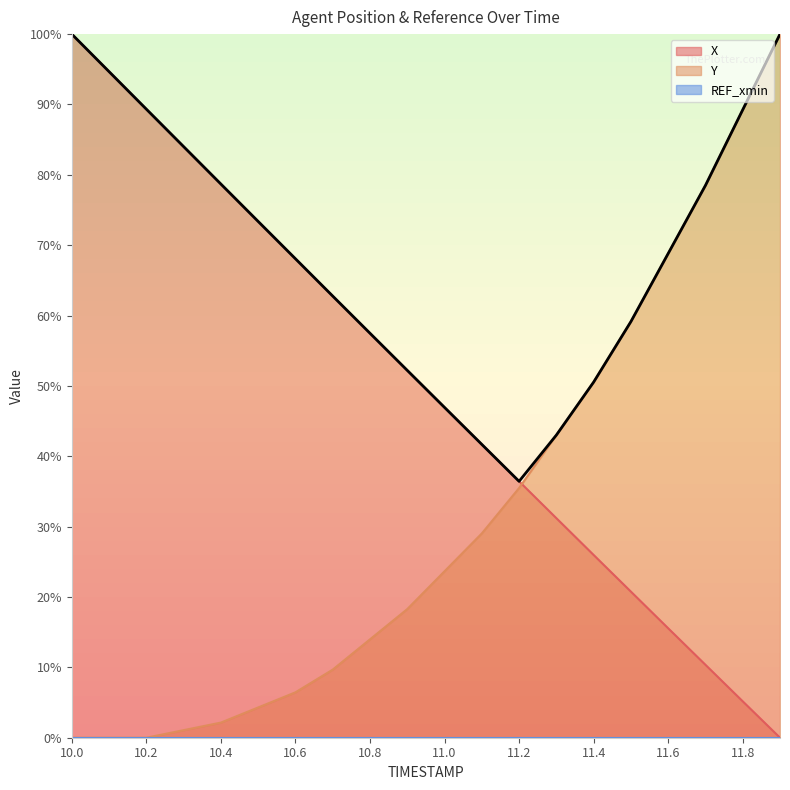

True or false: X has more than 2 points higher than both neighbors.

False